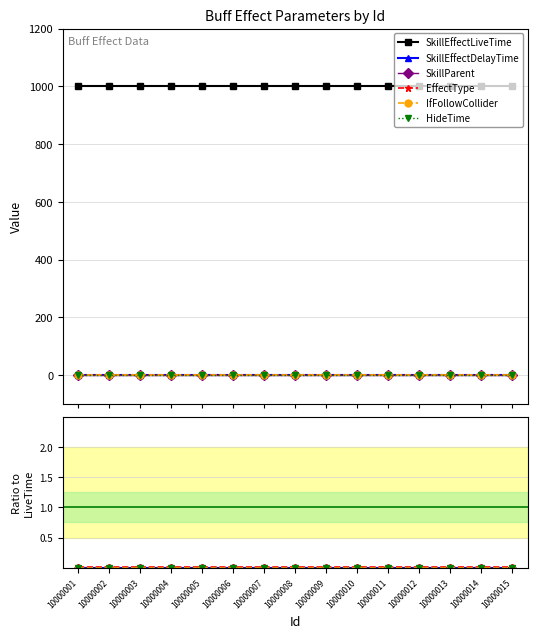

Which series has the largest range (max minus min)?

SkillEffectLiveTime